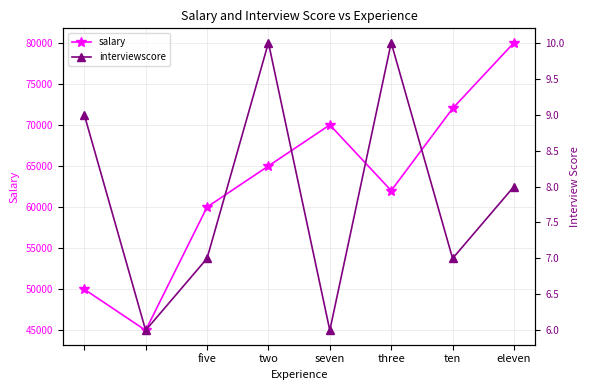

Which series has the largest total across all categories?

salary